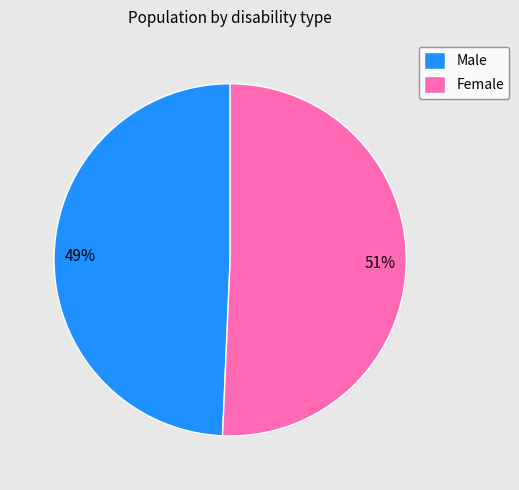

What is the ratio of the value at Male to the value at Female?

1.0